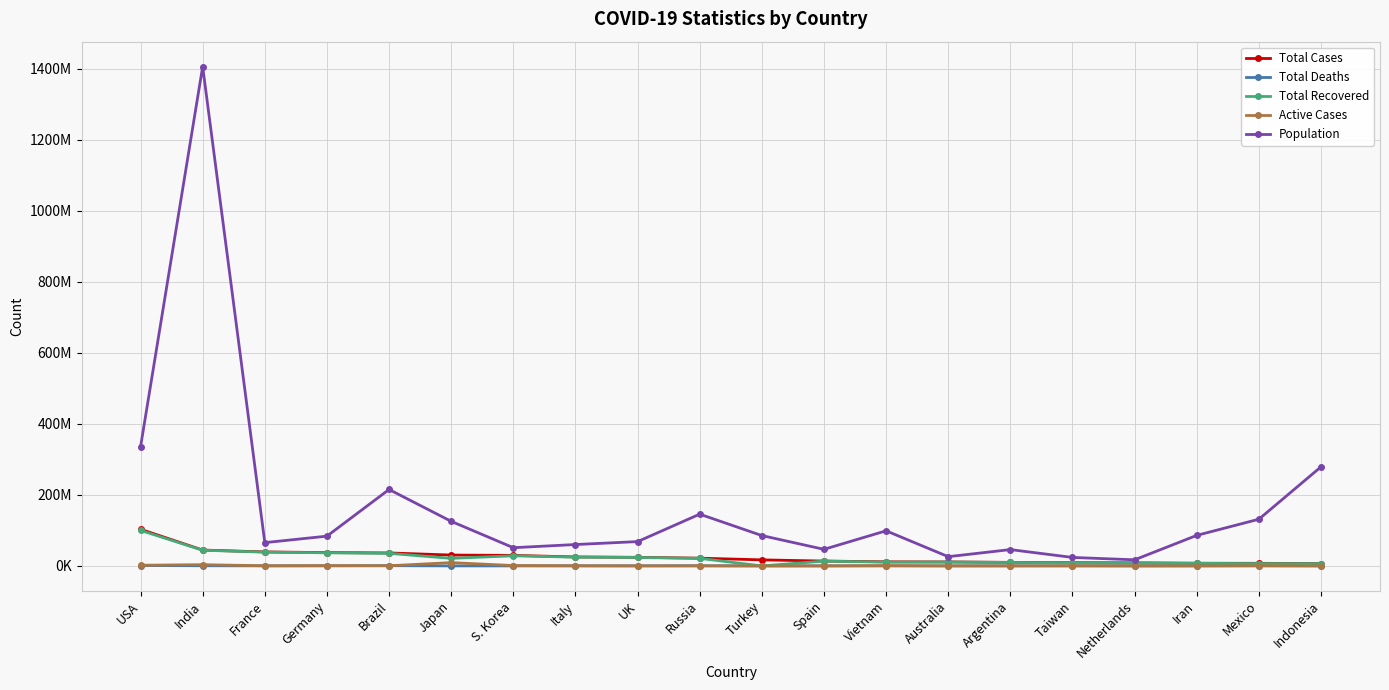

What is the label of the 7th point from the left?

S. Korea